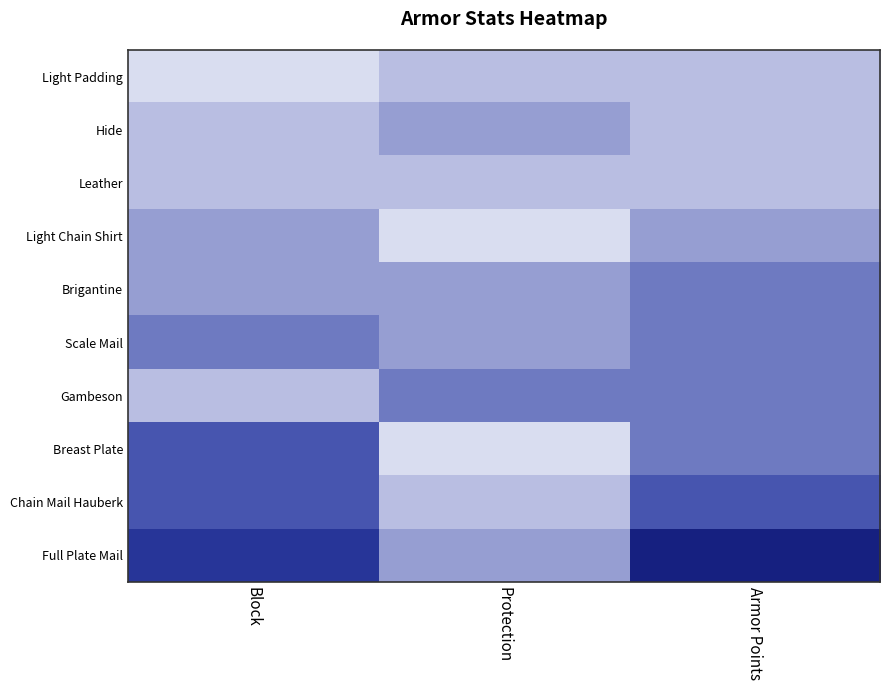

Which label corresponds to the largest value in the chart?

Armor Points